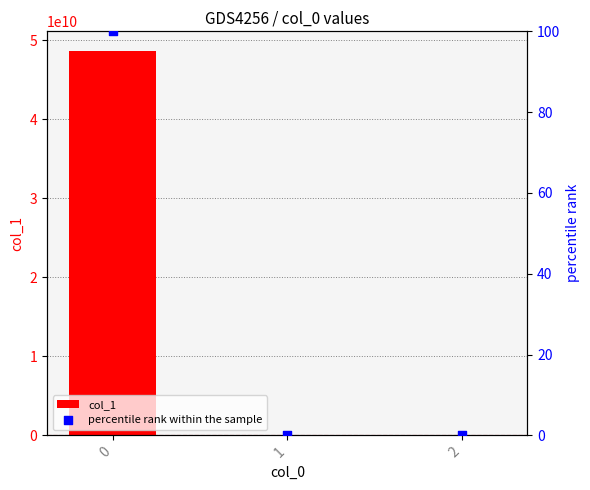

Which series has the widest spread of Y values?

col_1